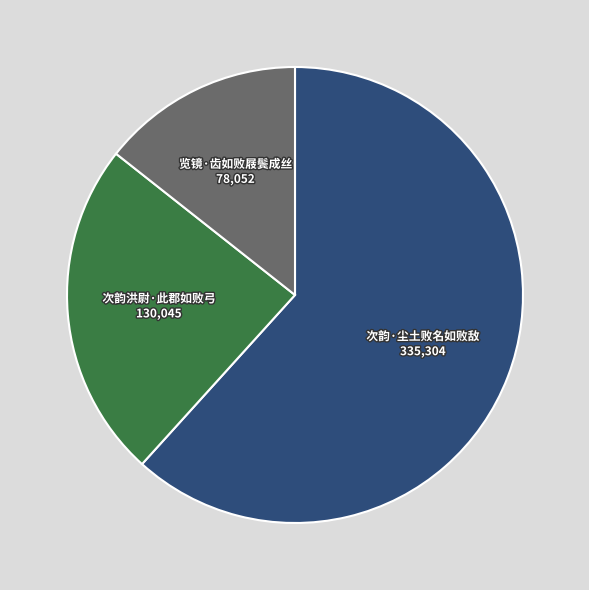

What is the ratio of the value at 次韵洪尉·此郡如败弓 to the value at 次韵·尘土败名如败敌?

0.4